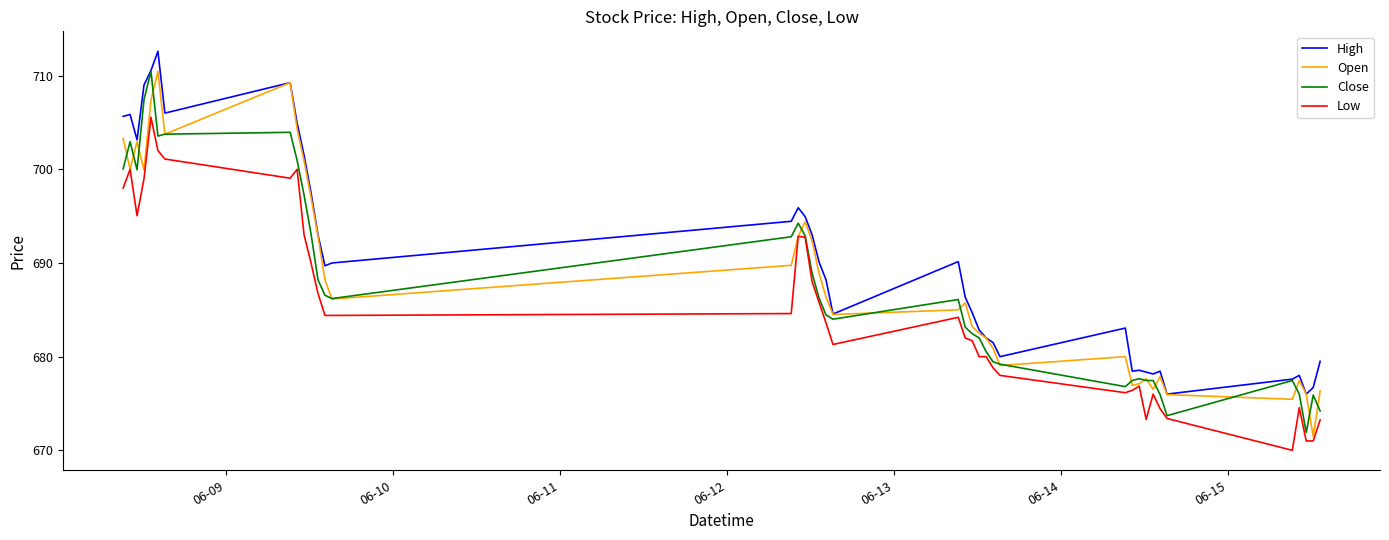

True or false: Low and High cross at least once.

False